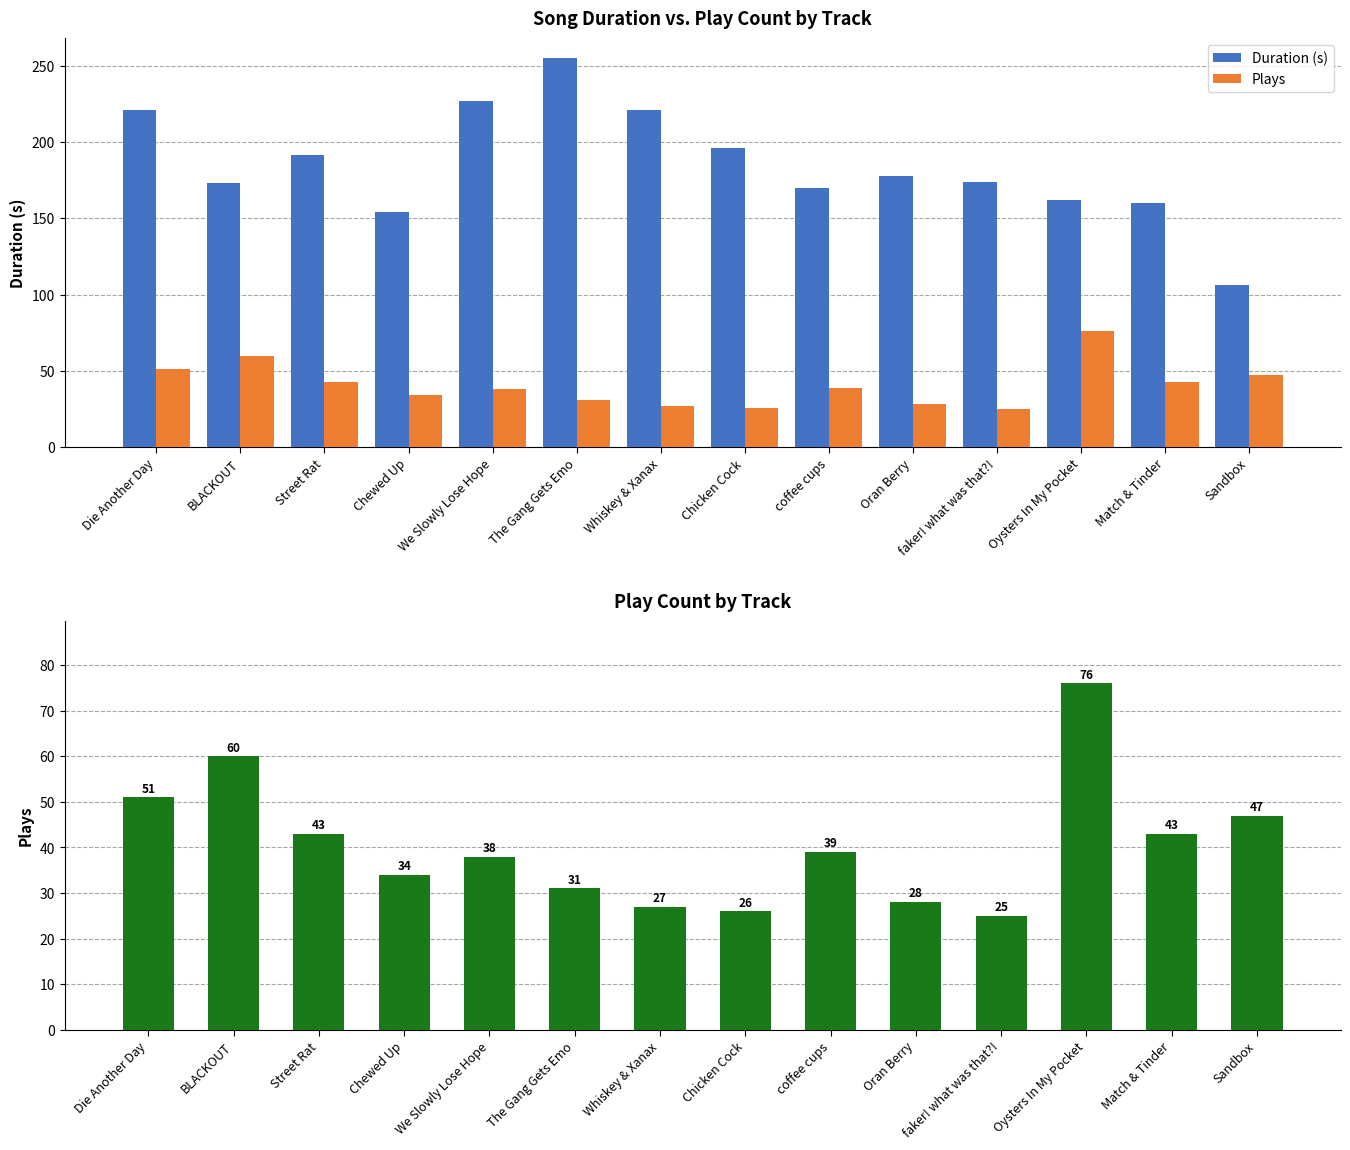

Which series has the largest total across all categories?

Duration (s)